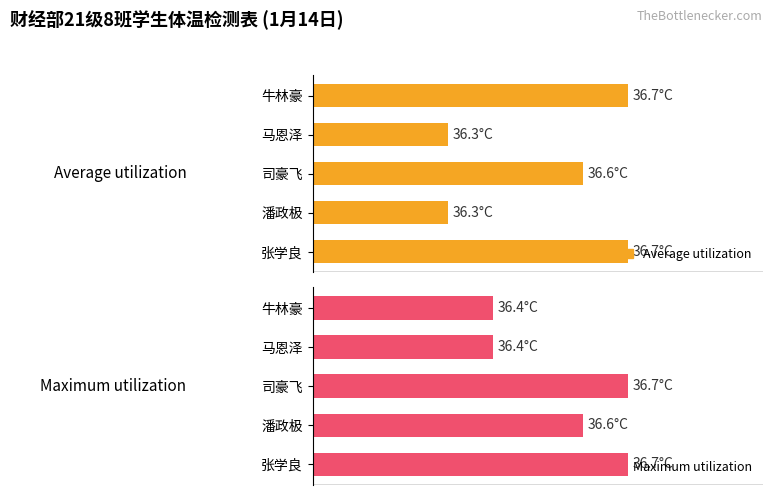

How many data points does each series have?

5